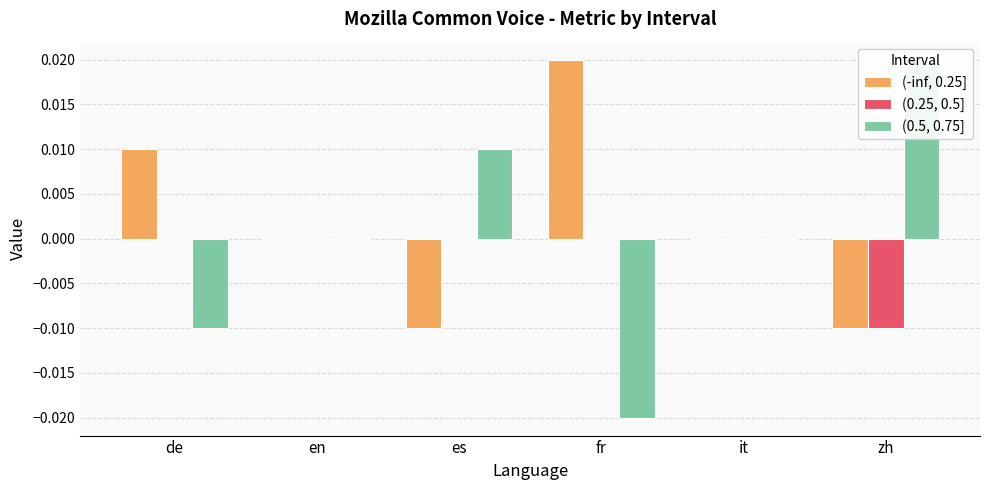

Which category has the highest value across all series?

fr